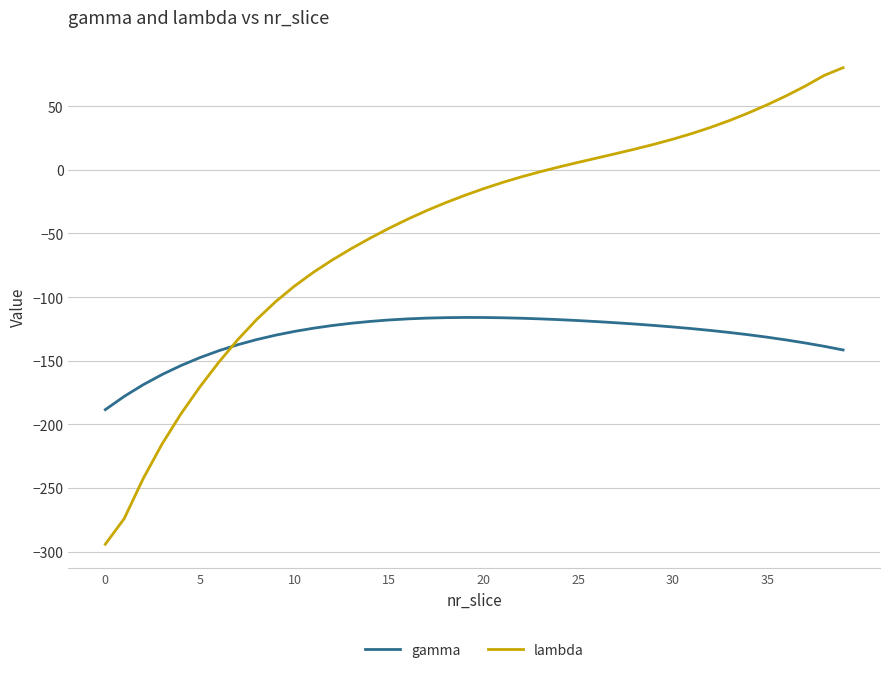

Which series has the largest range (max minus min)?

lambda